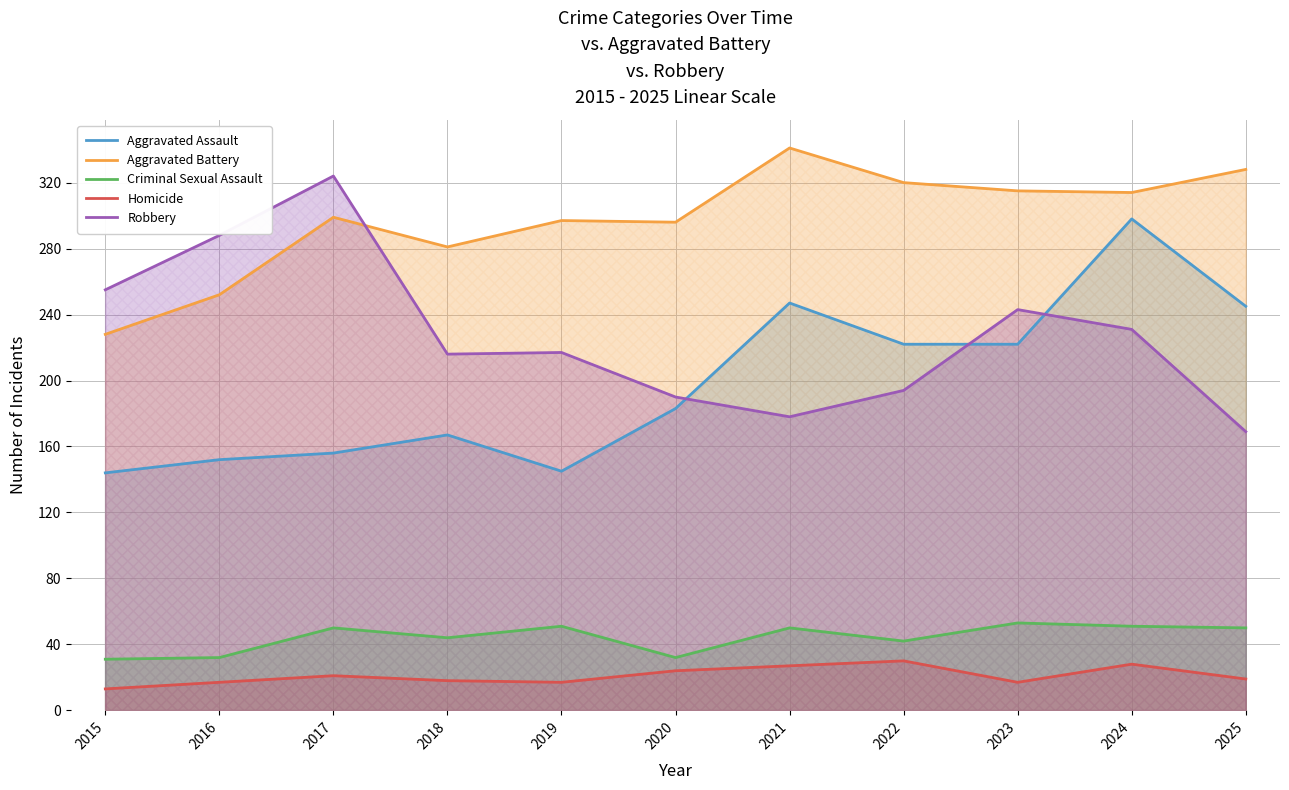

True or false: Aggravated Assault has a value of 62 at 2018.

False